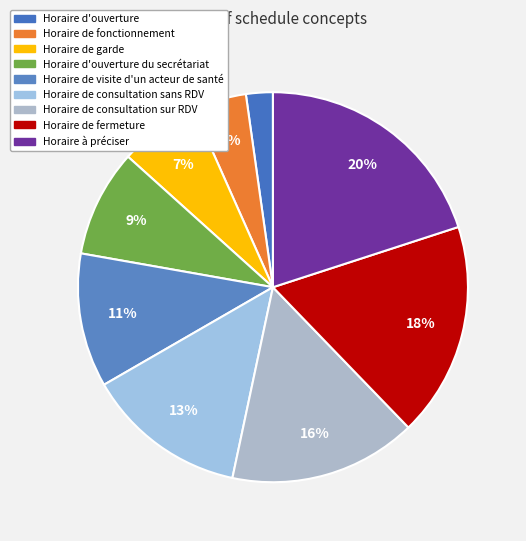

To the nearest percent, what percentage of the pie is Horaire de consultation sur RDV?

16%